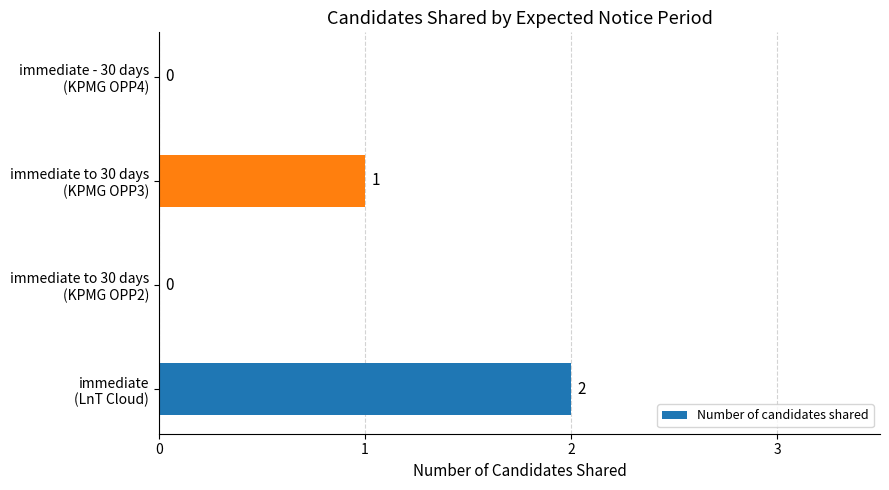

What is the sum of all values?

3